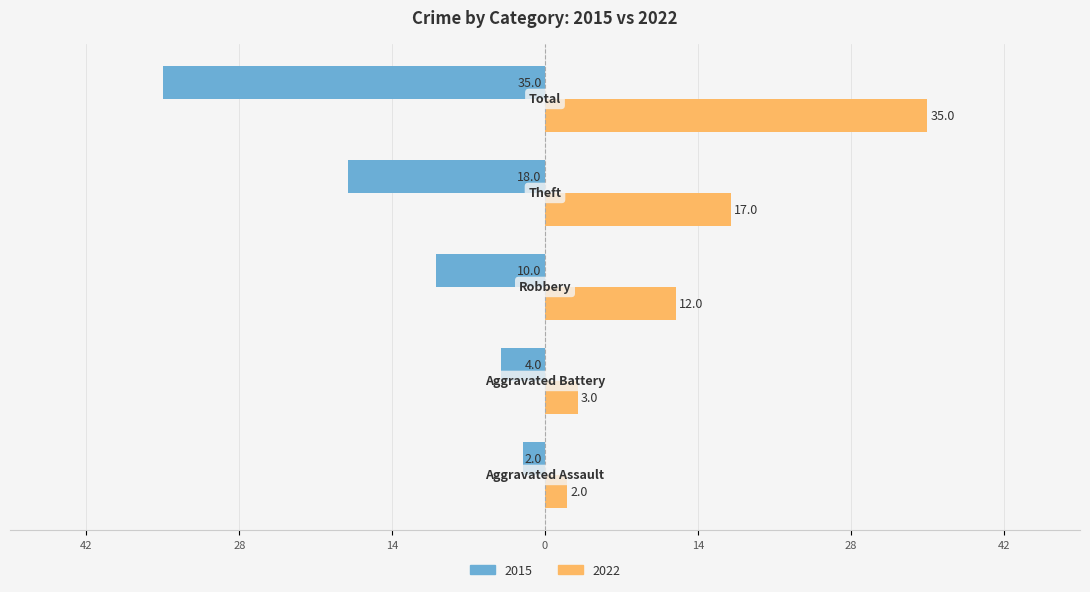

What are all the series names shown in the legend?

2015, 2022